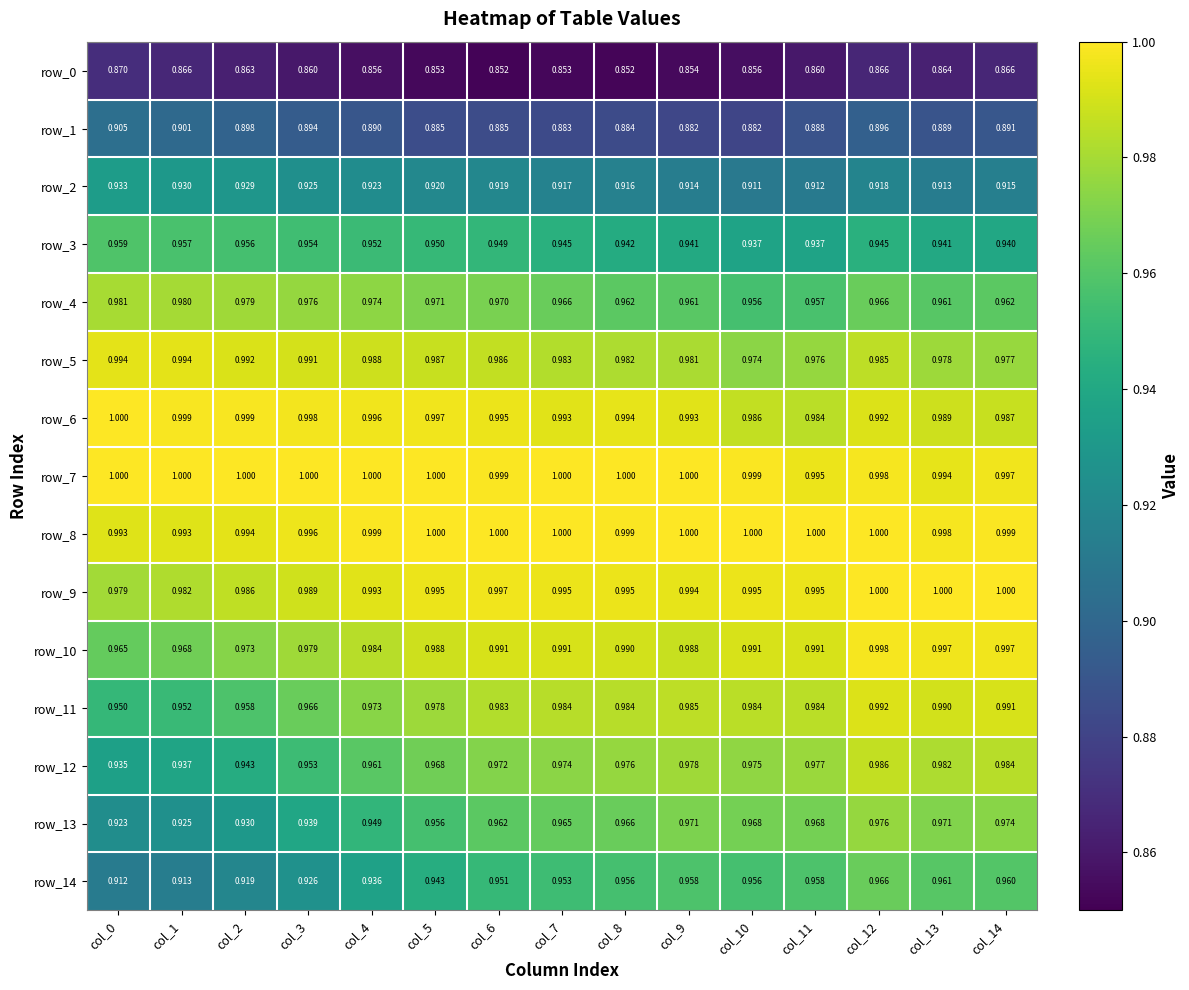

Is it true that row_14 equals 1.0 at col_11?

True